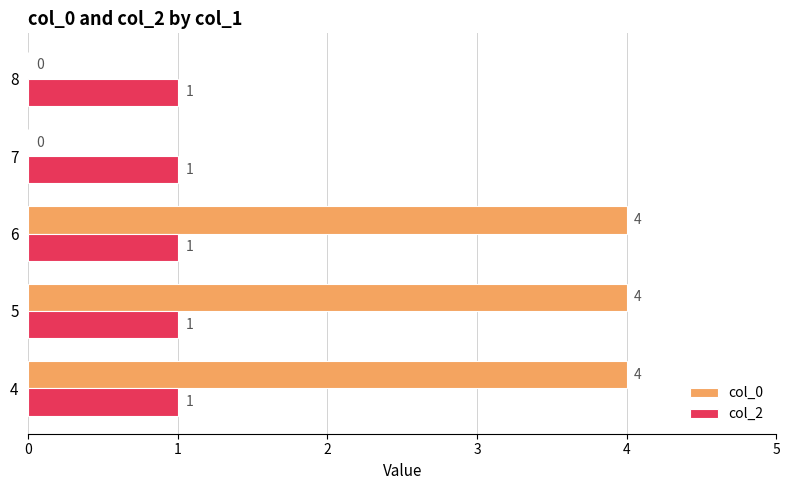

The value of col_0 at 8 is 0. True or false?

True